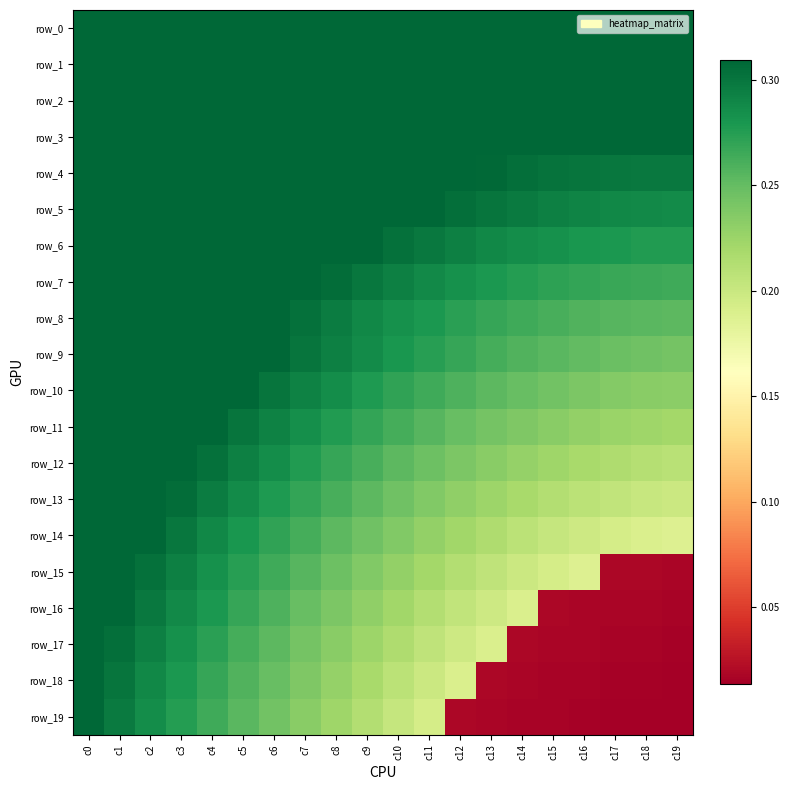

True or false: row_9 has a value of 0.1 at c11.

False